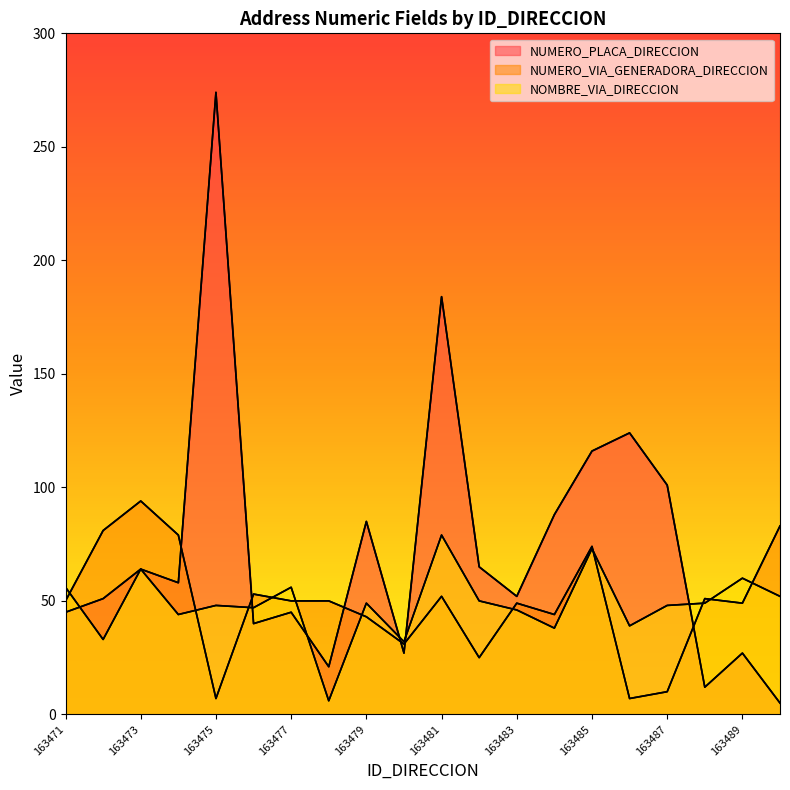

Is the value of NUMERO_VIA_GENERADORA_DIRECCION at 163481 greater than the value of NUMERO_PLACA_DIRECCION at 163485?

No